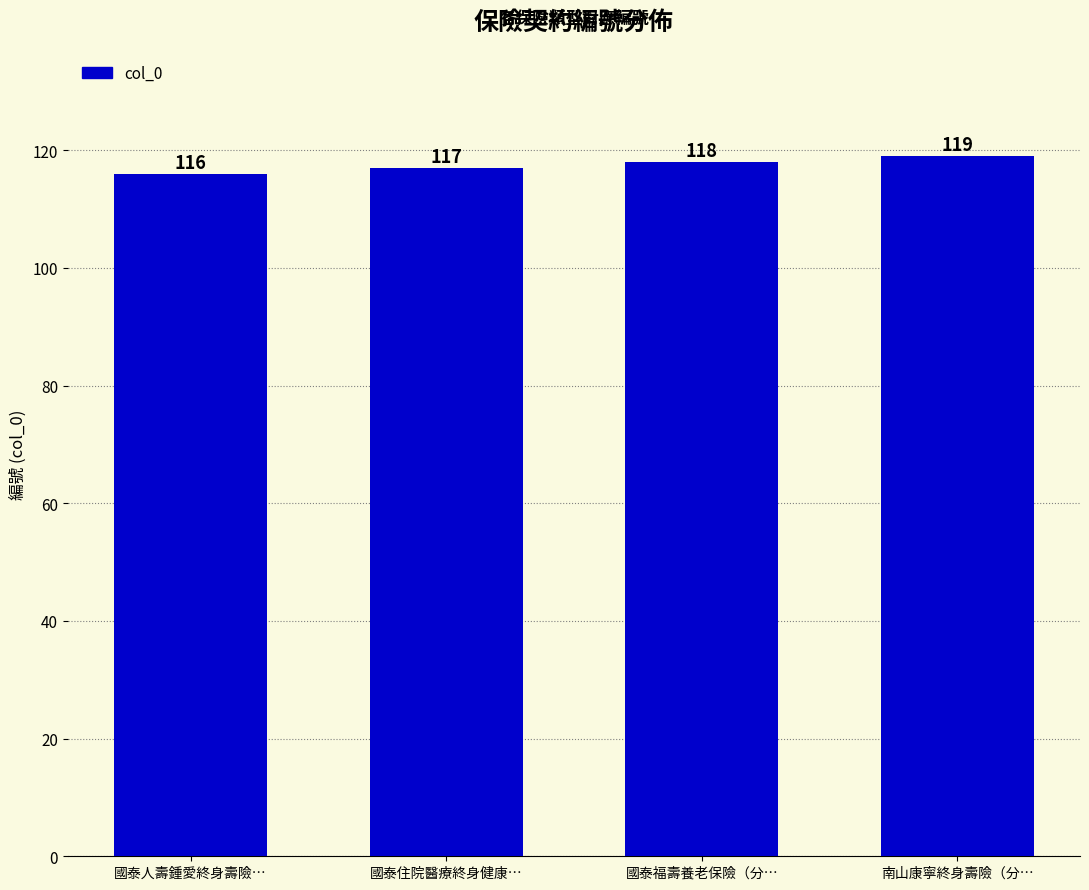

What is the label of the 2nd bar from the right?

國泰福壽養老保險（分…